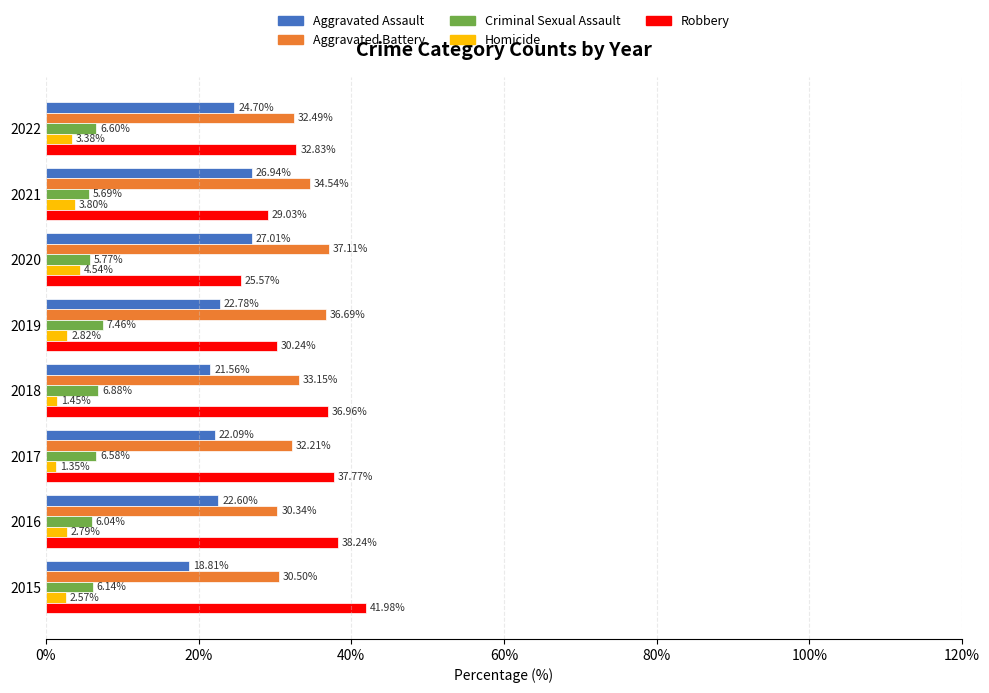

Which series has the widest spread of values?

Robbery